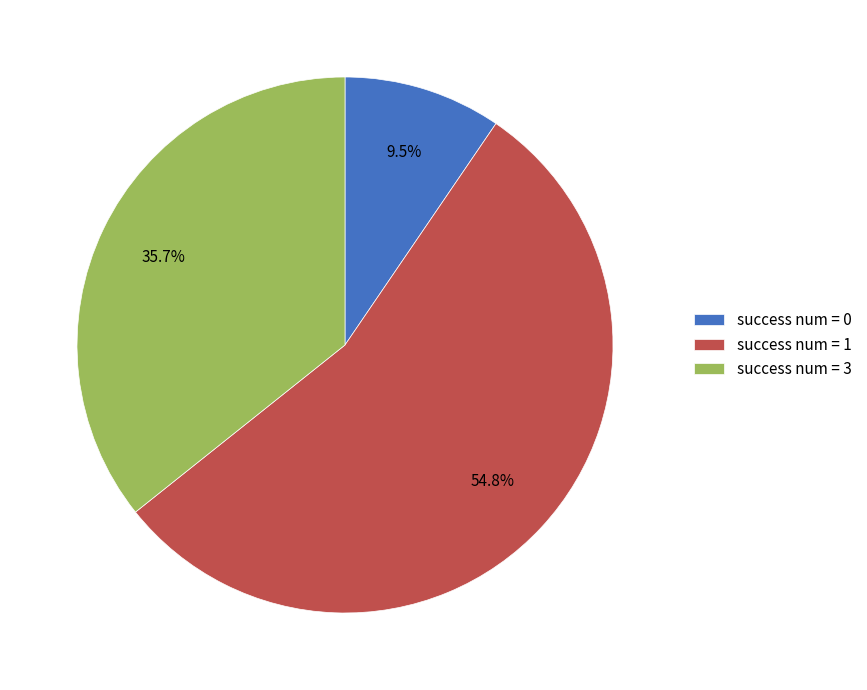

What is the smallest slice in the pie chart?

success num = 0